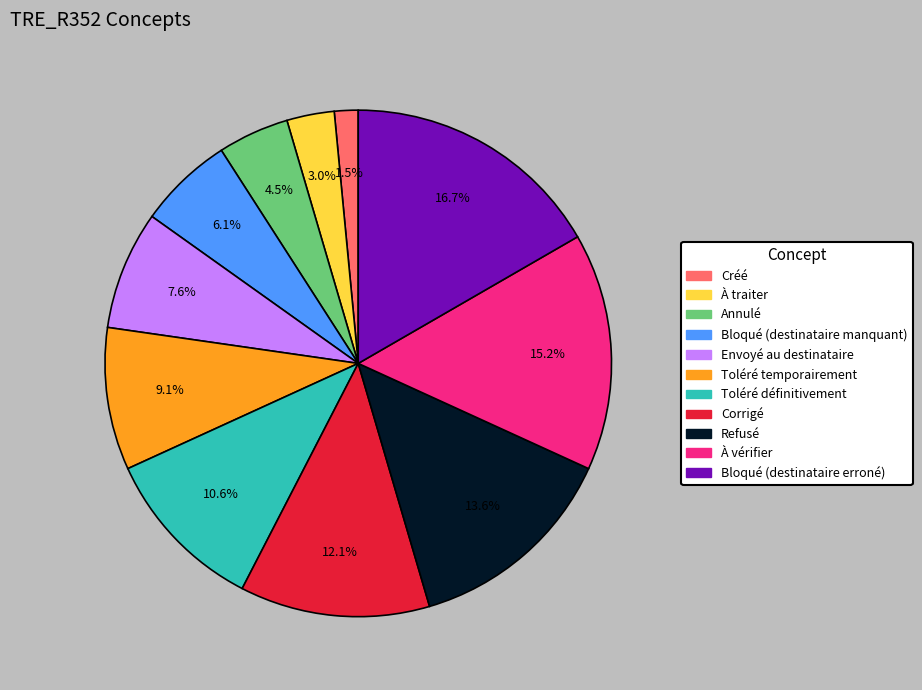

To the nearest percent, what percentage of the pie is À vérifier?

15%